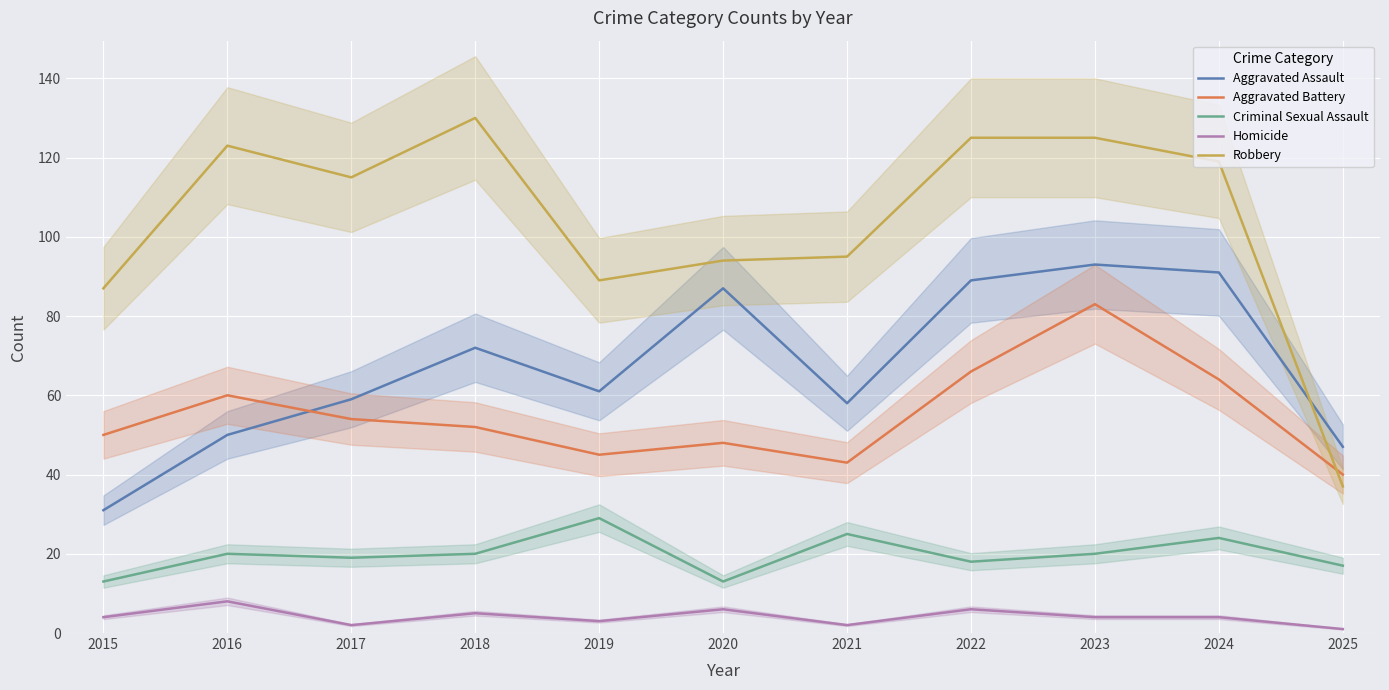

What is the difference between the highest and lowest values at 2021?

93